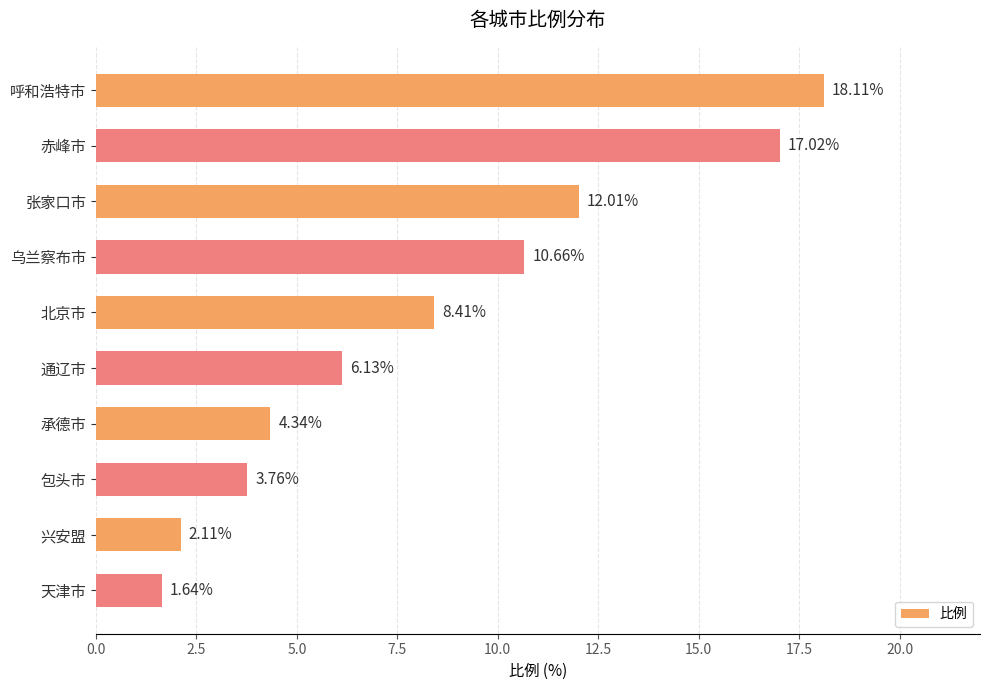

Rank the categories by value from lowest to highest.

天津市, 兴安盟, 包头市, 承德市, 通辽市, 北京市, 乌兰察布市, 张家口市, 赤峰市, 呼和浩特市